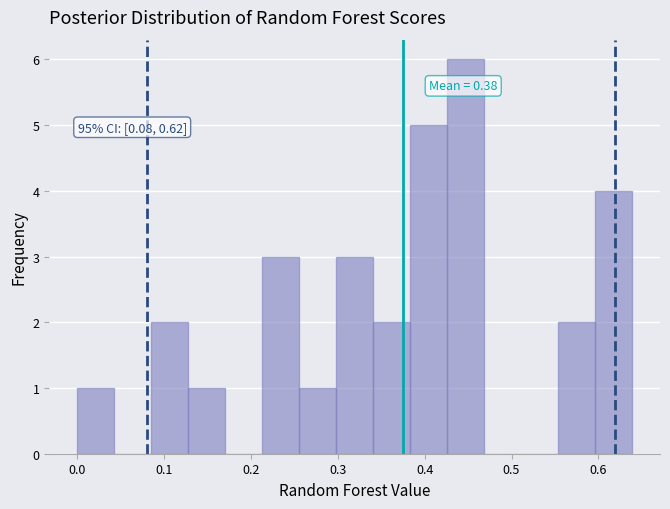

Over which range of the x-axis is the bar tallest?

0.43 to 0.47